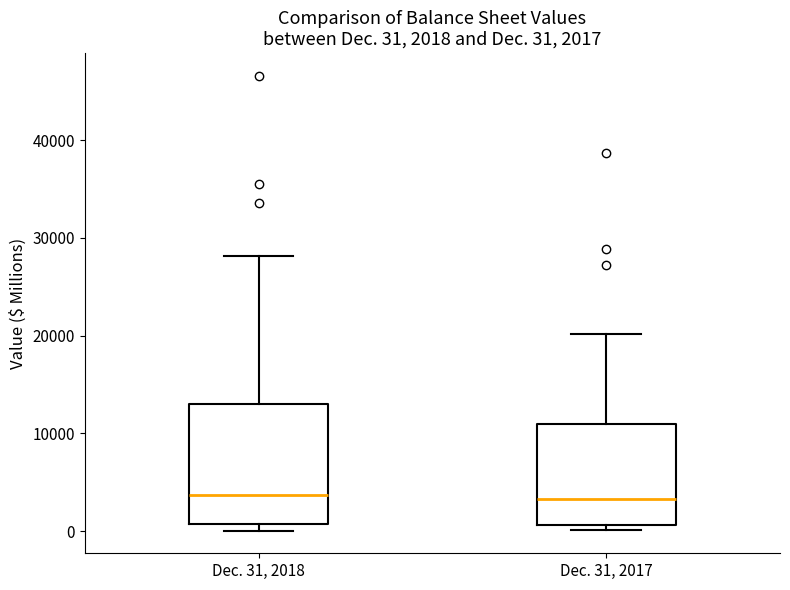

Comparing the boxes themselves (not the whiskers), which one is the tallest?

Dec. 31, 2018